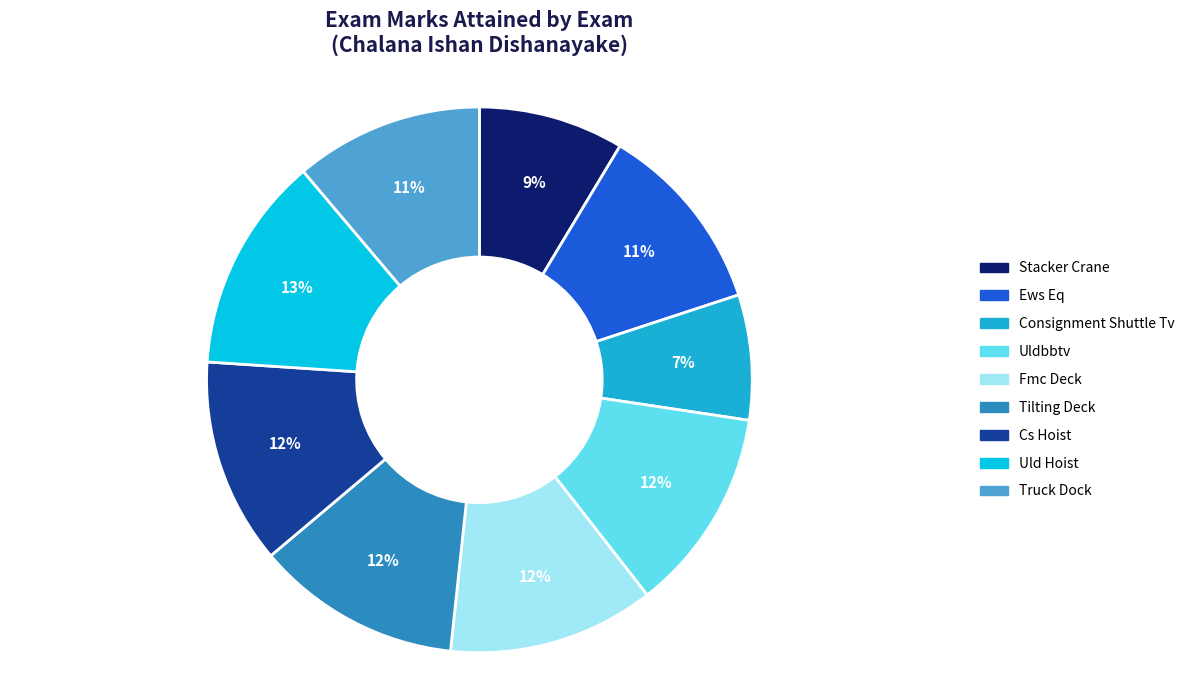

True or false: Ews Eq accounts for 5% of the total.

False